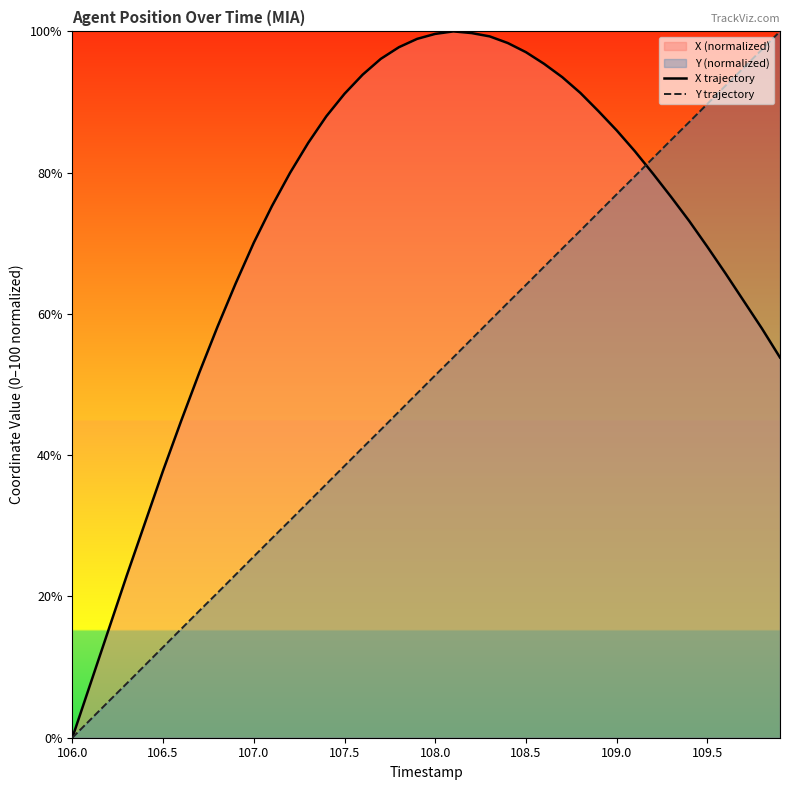

At how many categories does at least one series exceed 13?

38